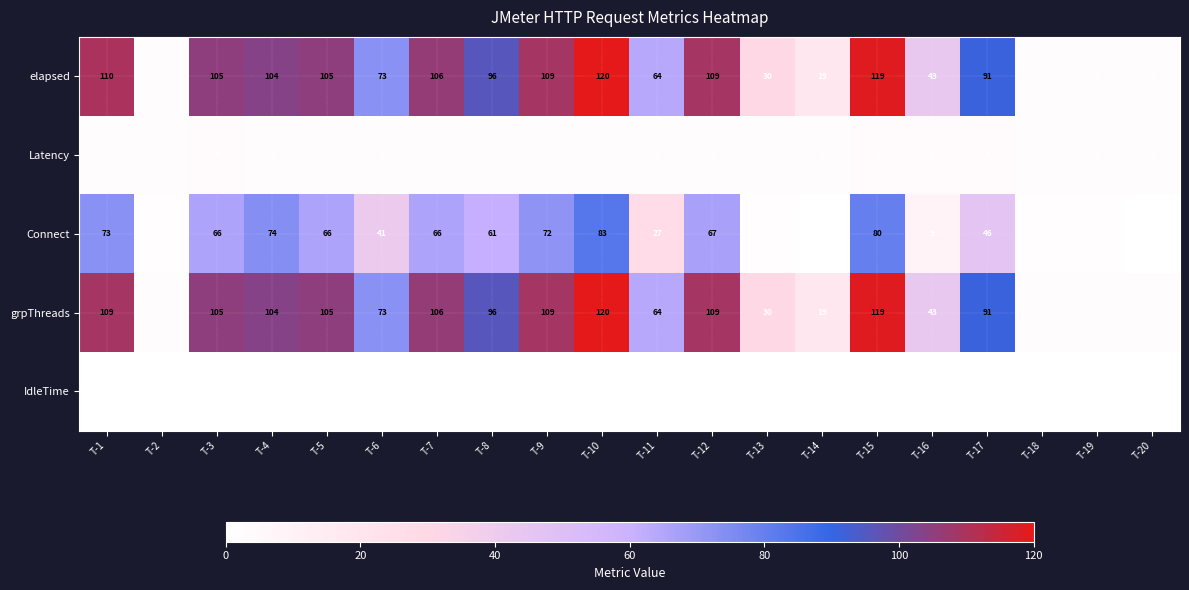

What is the spread (max minus min) of values at T-15?

119